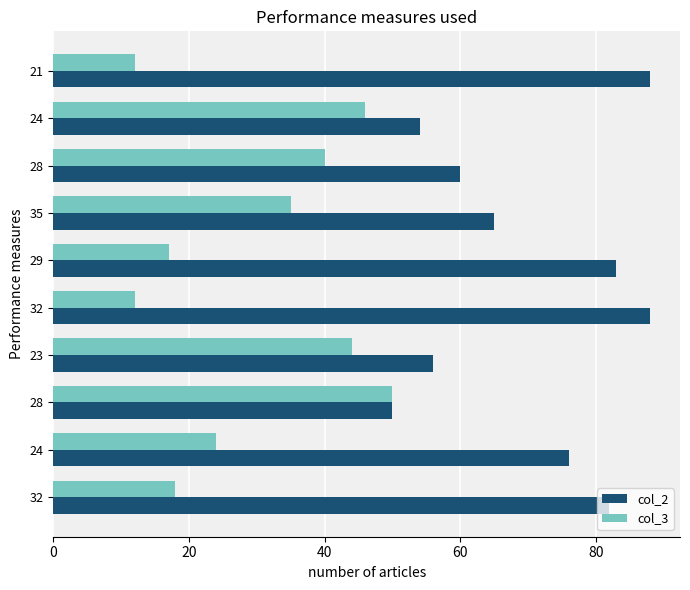

Reading left to right, what are all the values shown in this chart?

col_2: 82	76	50	56	88	83	65	60	54	88
col_3: 18	24	50	44	12	17	35	40	46	12